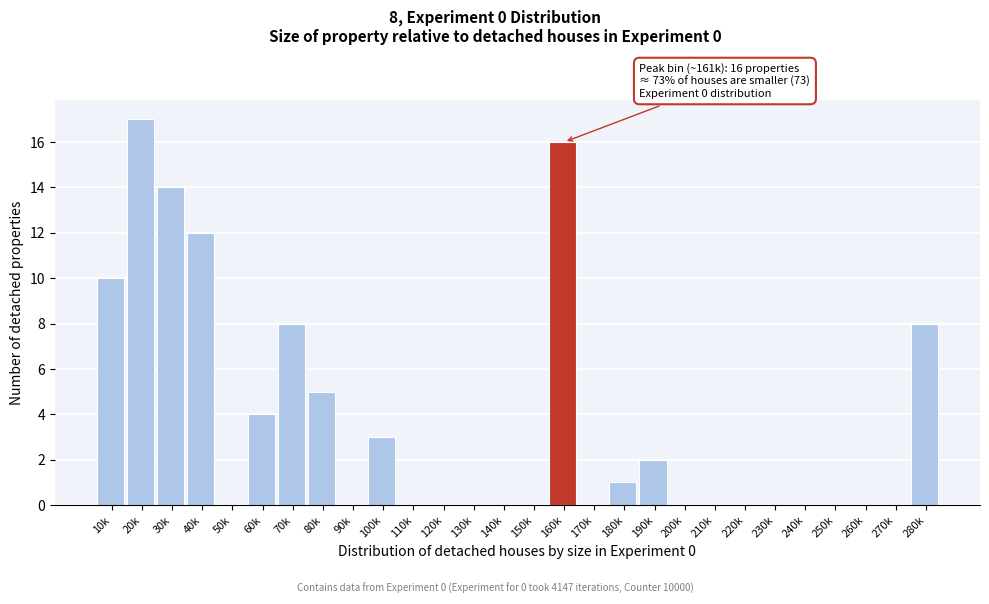

Reading left to right, list all the values displayed in this chart.

10k=10	20k=17	30k=14	40k=12	50k=0	60k=4	70k=8	80k=5	90k=0	100k=3	110k=0	120k=0	130k=0	140k=0	150k=0	160k=16	170k=0	180k=1	190k=2	200k=0	210k=0	220k=0	230k=0	240k=0	250k=0	260k=0	270k=0	280k=8